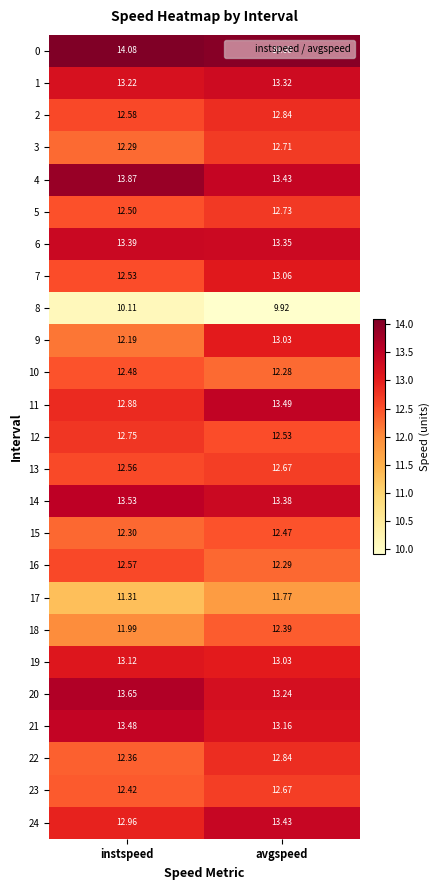

How many distinct data groups are displayed?

25